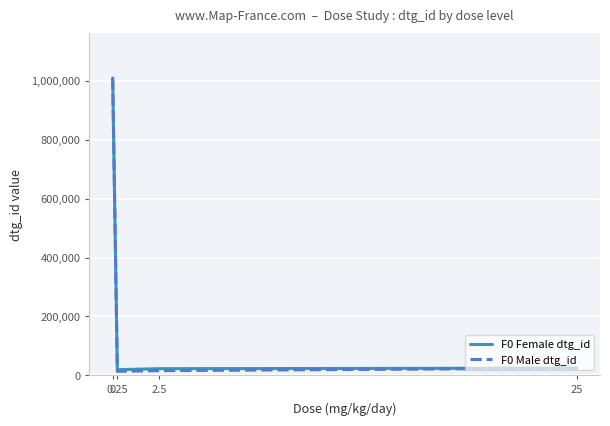

How many values in the F0 Female dtg_id series are below 24518?

2